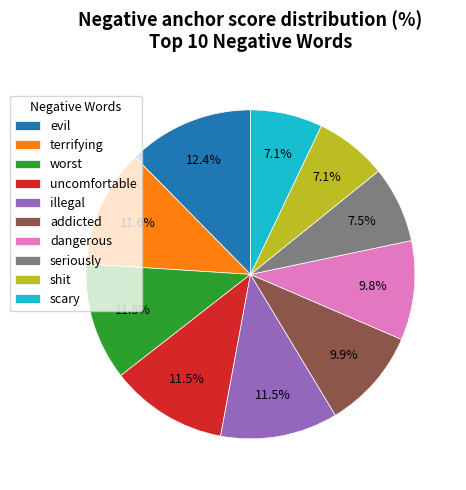

Which has a higher value, worst or scary?

worst